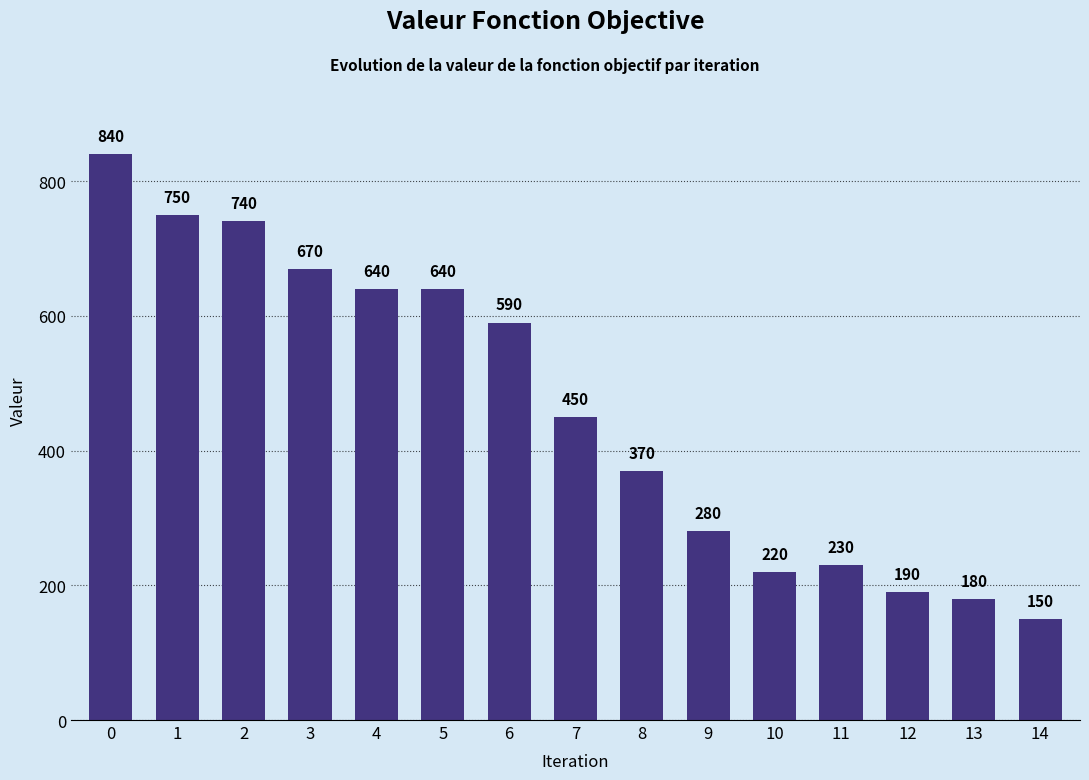

How many data points are less than 450?

7